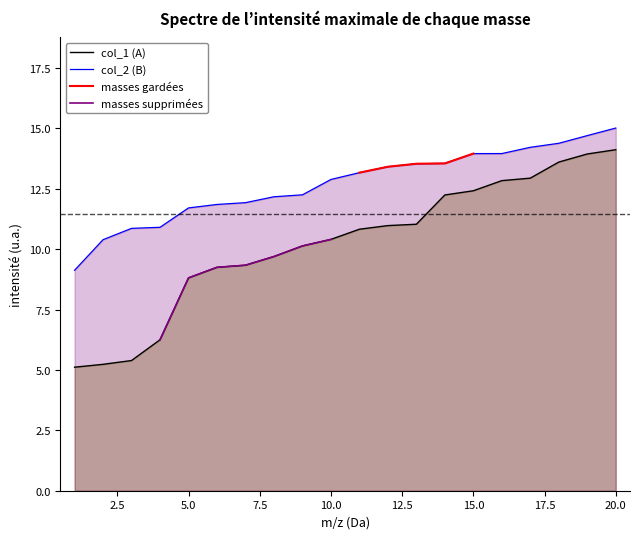

Does the chart have visible grid lines?

No